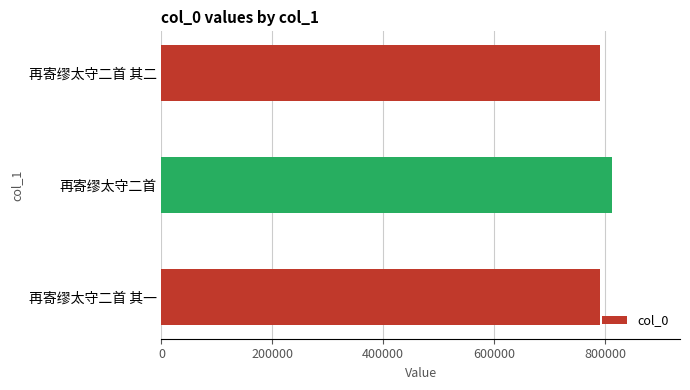

What is the difference between the maximum and minimum values?

22211